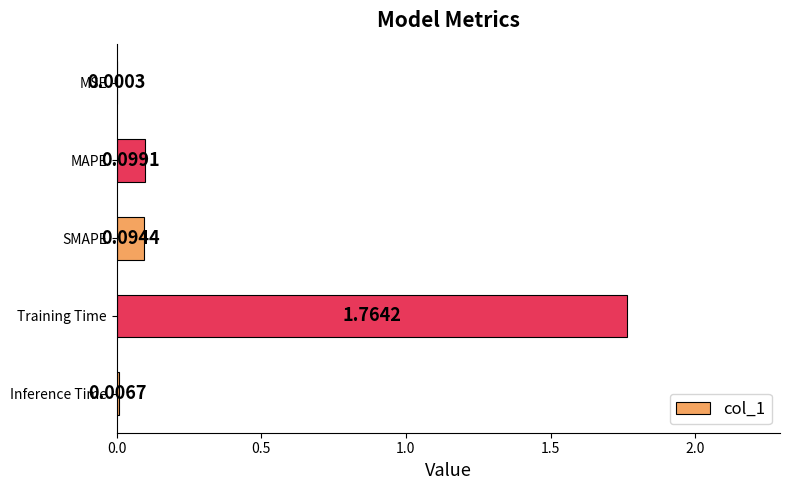

What is the average value?

0.4